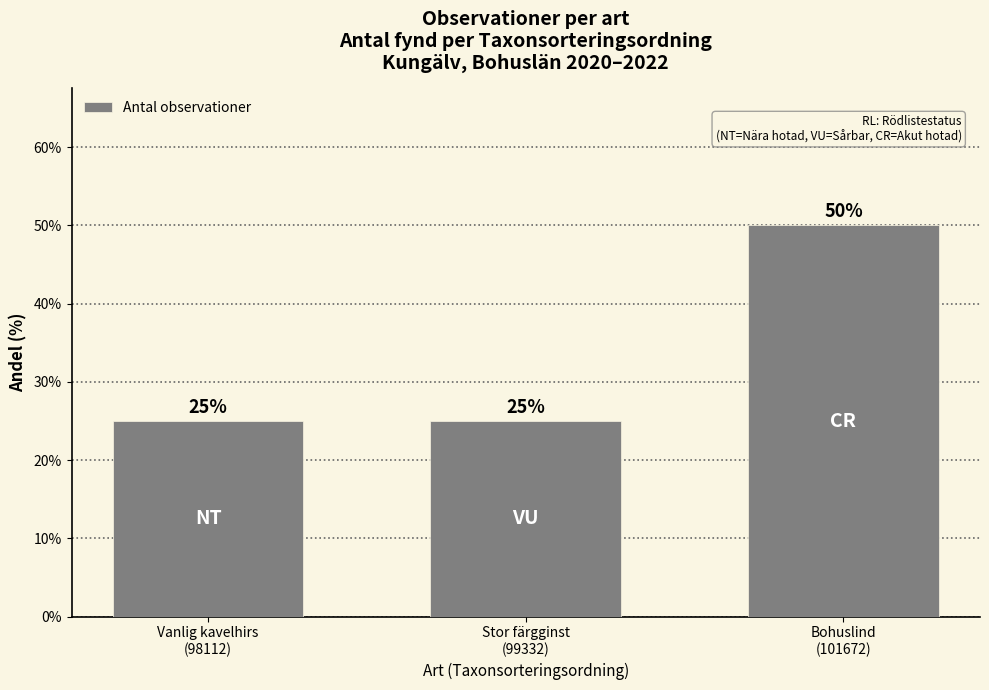

Reading left to right, transcribe all the data shown in this chart.

Vanlig kavelhirs
(98112)=25	Stor färgginst
(99332)=25	Bohuslind
(101672)=50